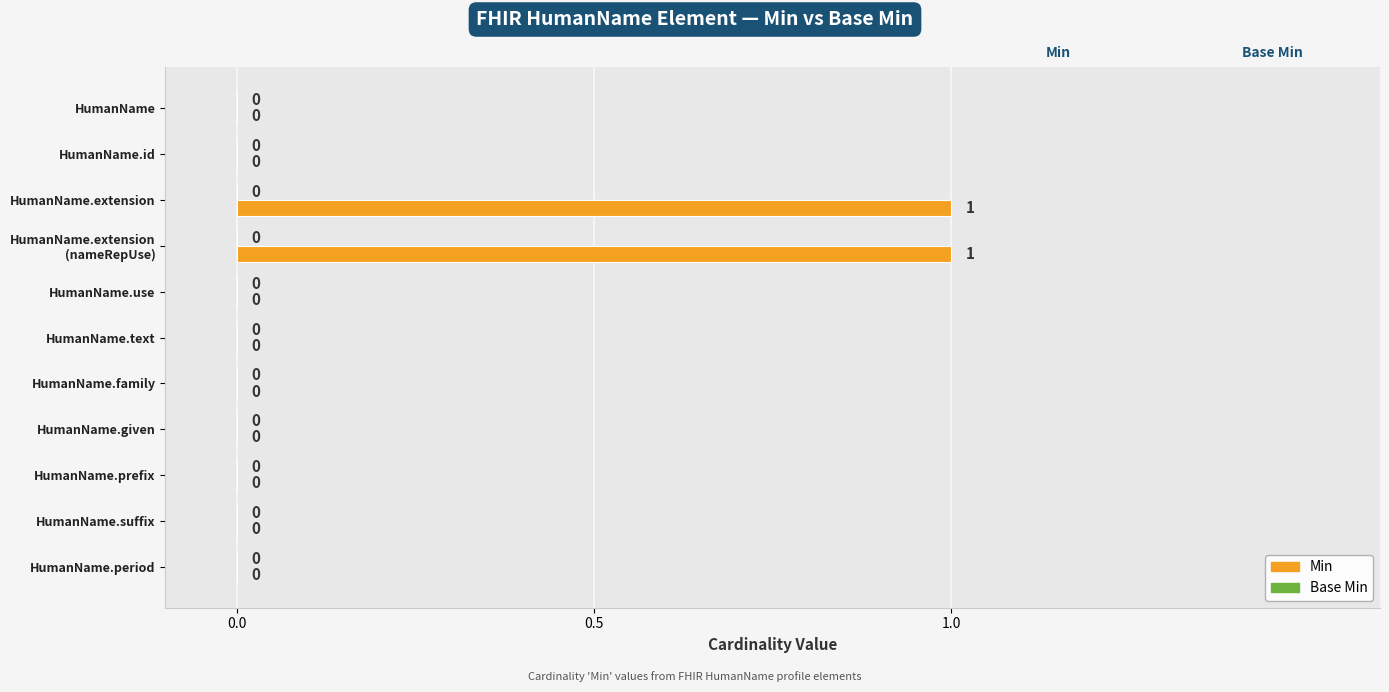

The chart shows a value of 0 at HumanName.period. True or false?

True